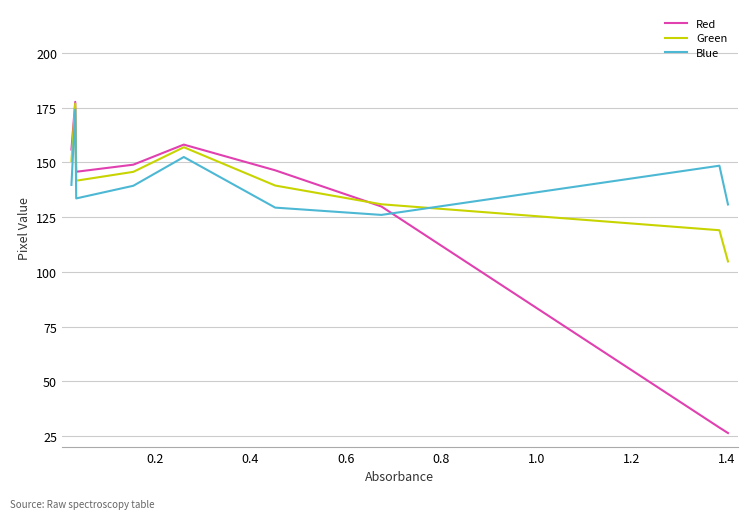

What is the smallest value displayed?

26.5